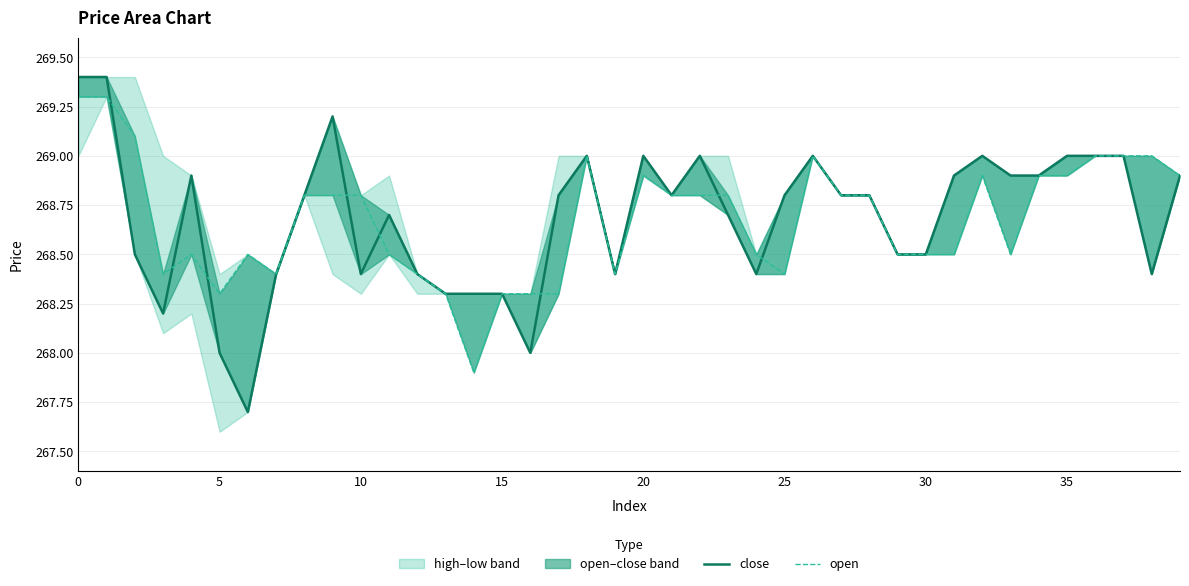

How many lines are shown in the chart?

2